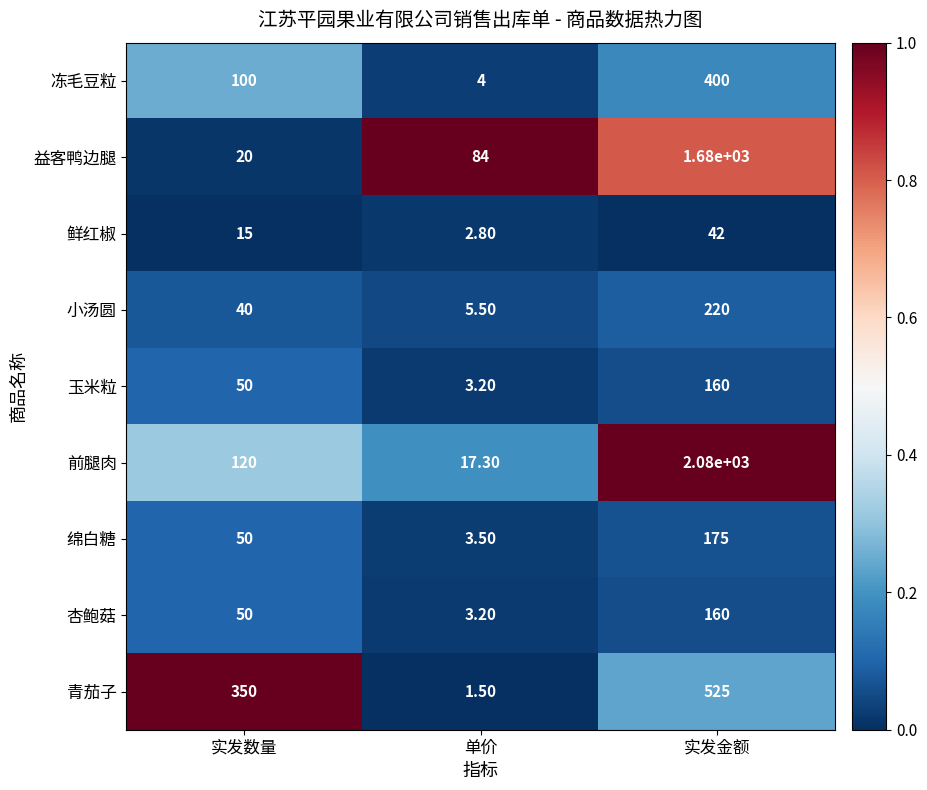

Where is 鲜红椒 nearest to the value 22?

实发数量